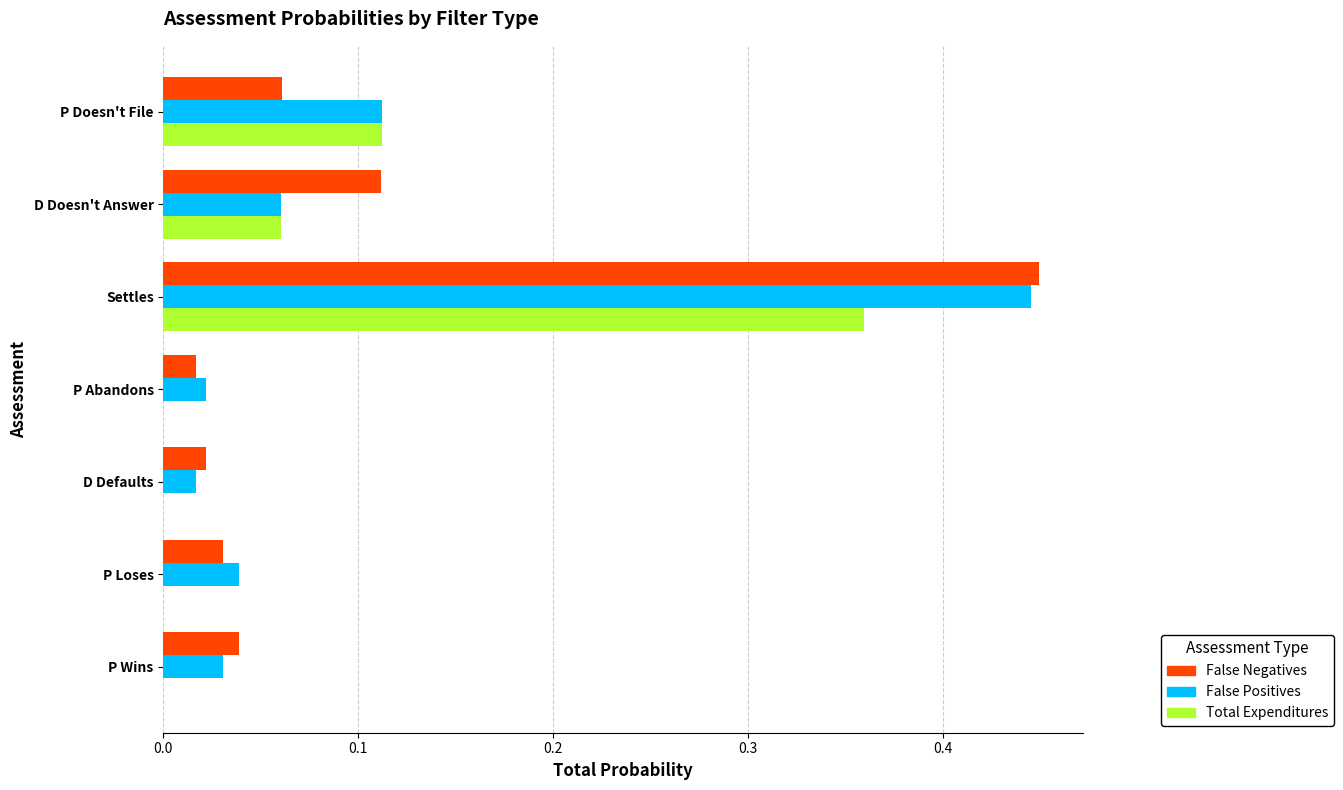

Which category has the highest value in the Total Expenditures series?

Settles